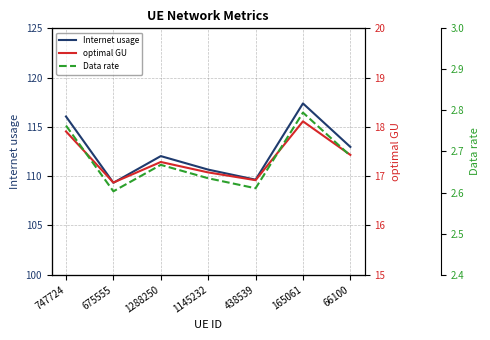

At which category is the sum across all series the highest?

165061